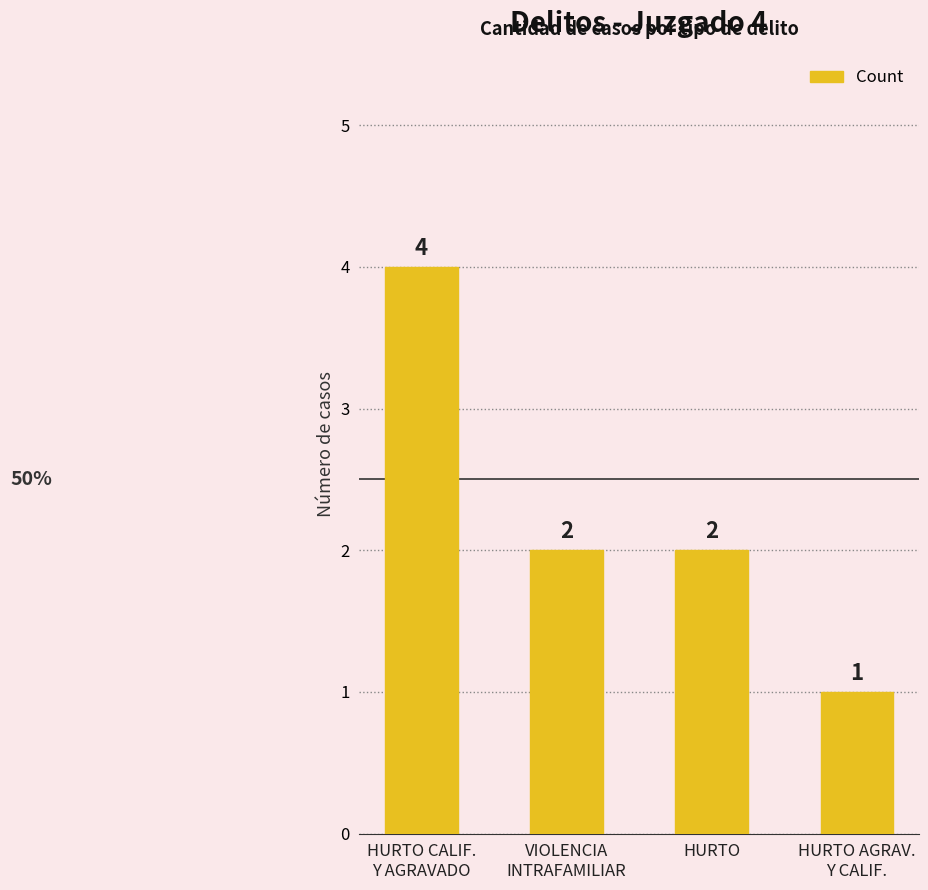

What is the change in value from HURTO CALIF.
Y AGRAVADO to VIOLENCIA
INTRAFAMILIAR?

-2